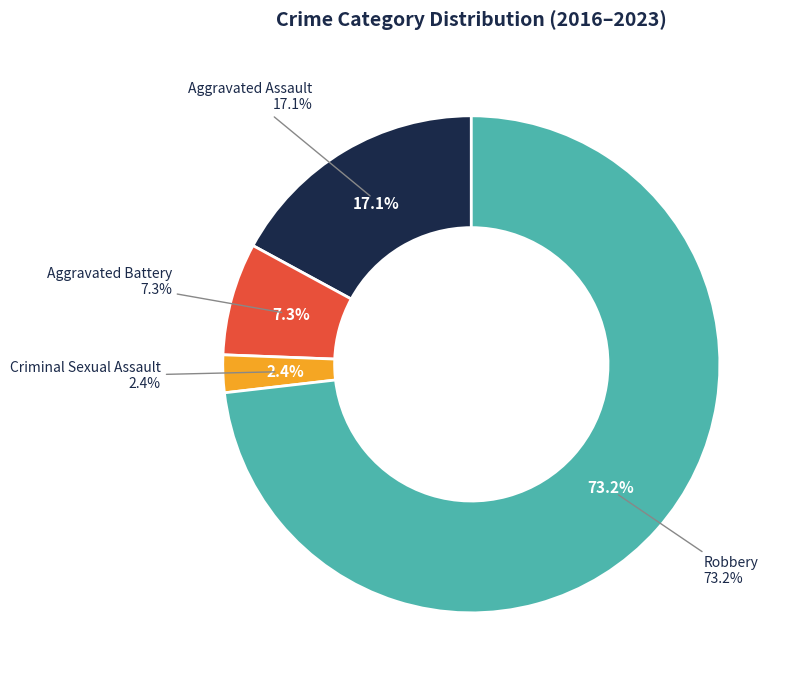

Count the number of slices in the pie.

4